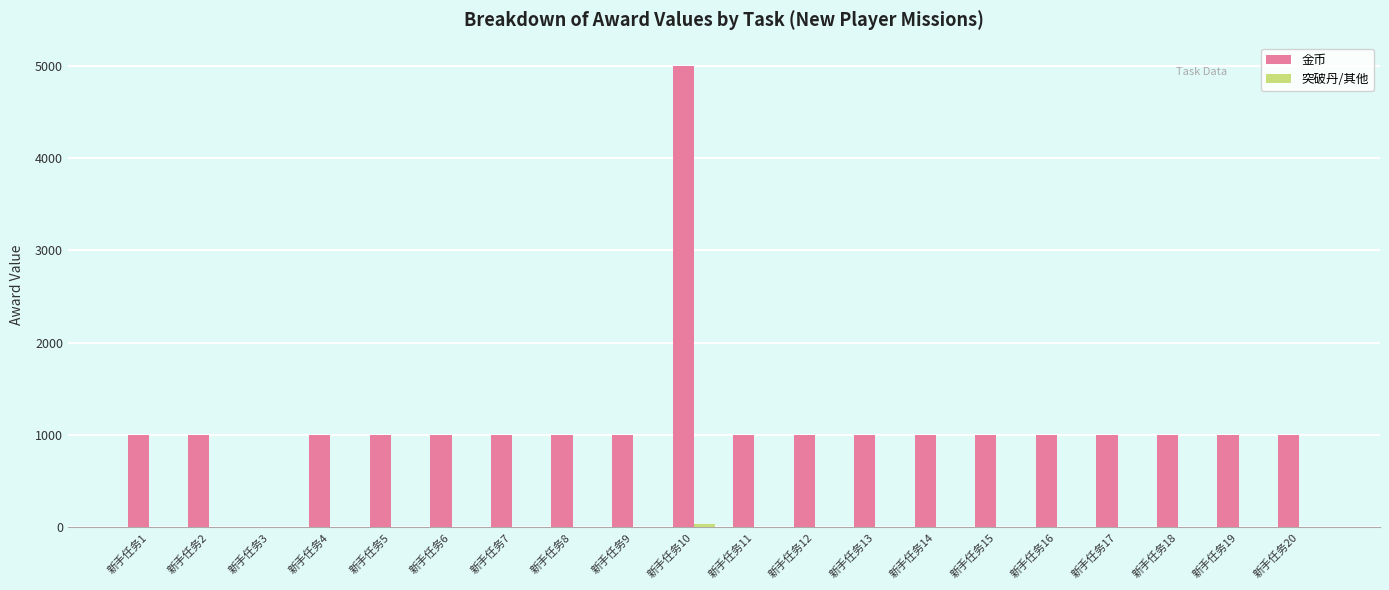

Which series has the widest spread of values?

金币